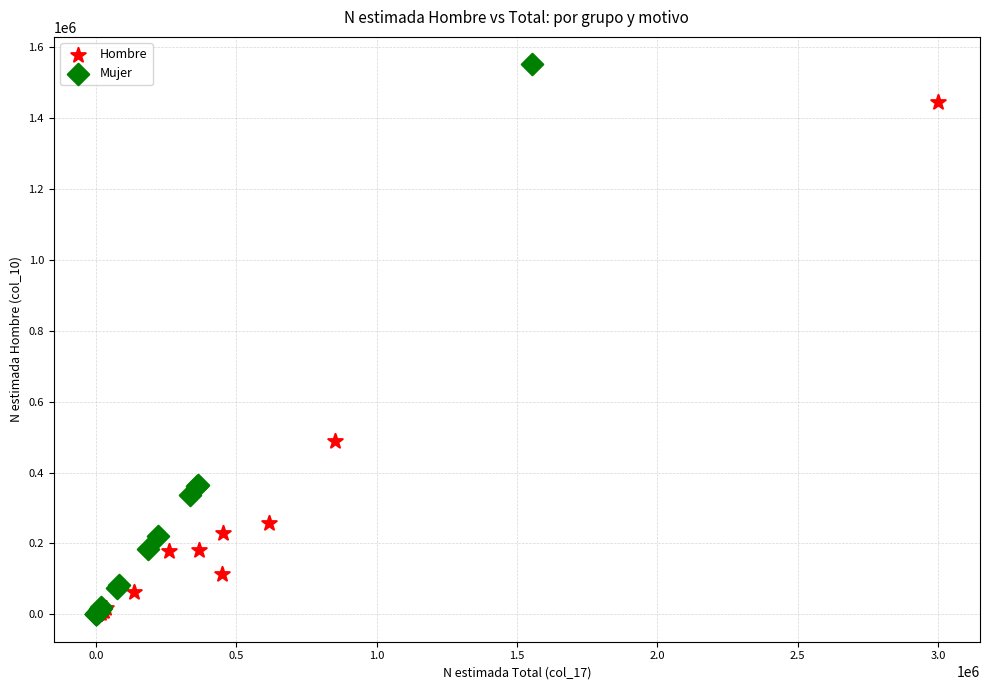

What are all the series names shown in the legend?

Hombre, Mujer